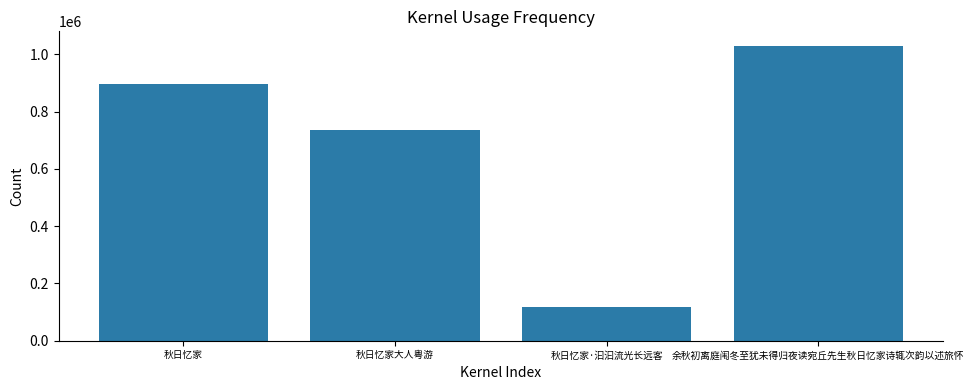

What is the approximate value at 秋日忆家?

897143